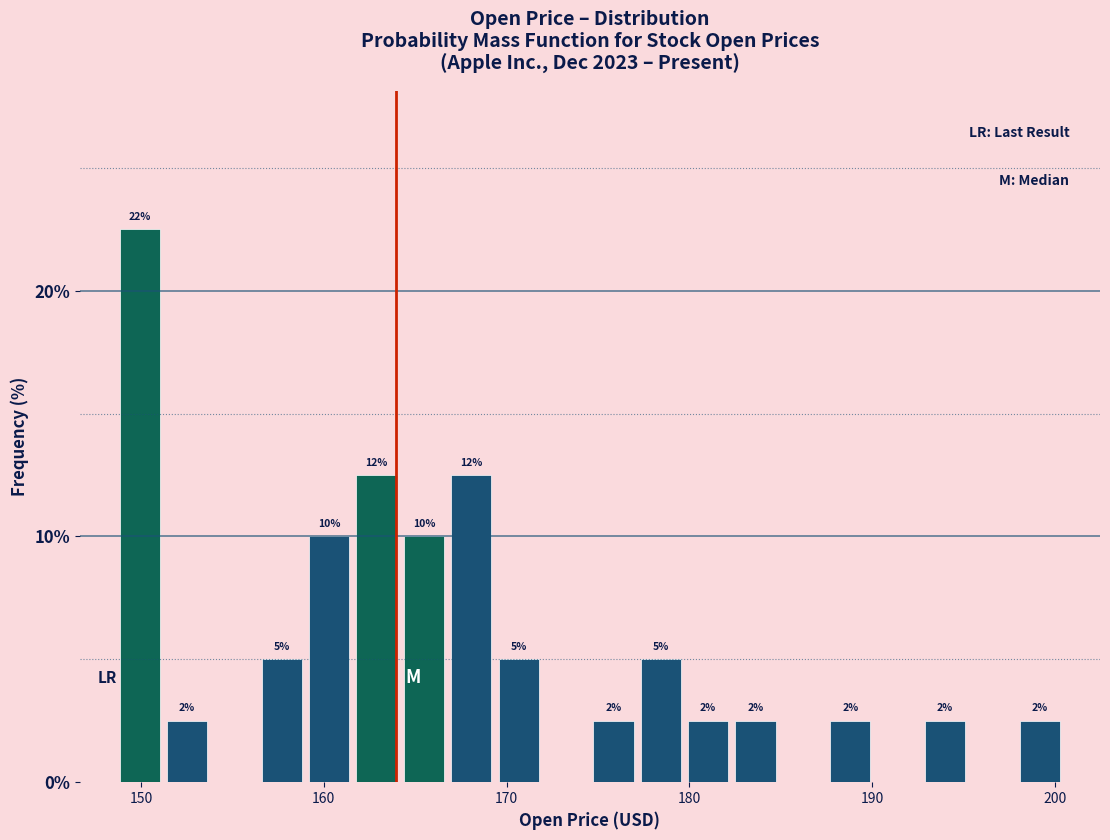

Around what value on the x-axis is the tallest bar? Give the approximate position of its centre, as read against the axis.

150